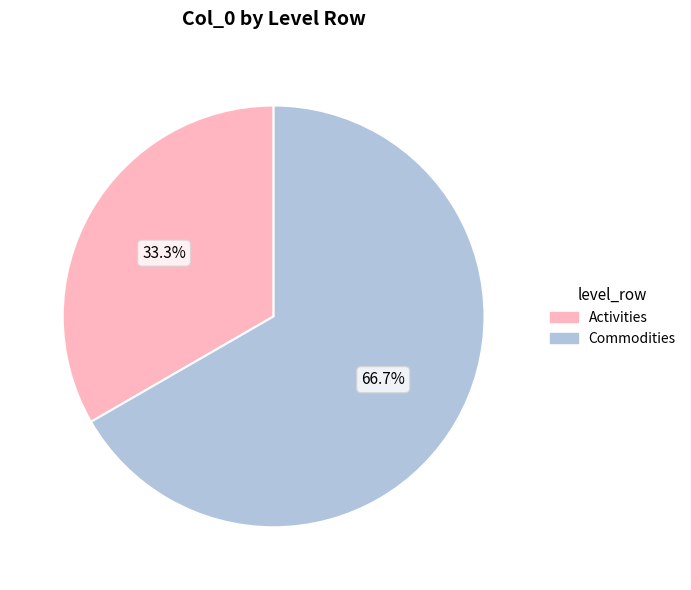

Count the number of slices in the pie.

2